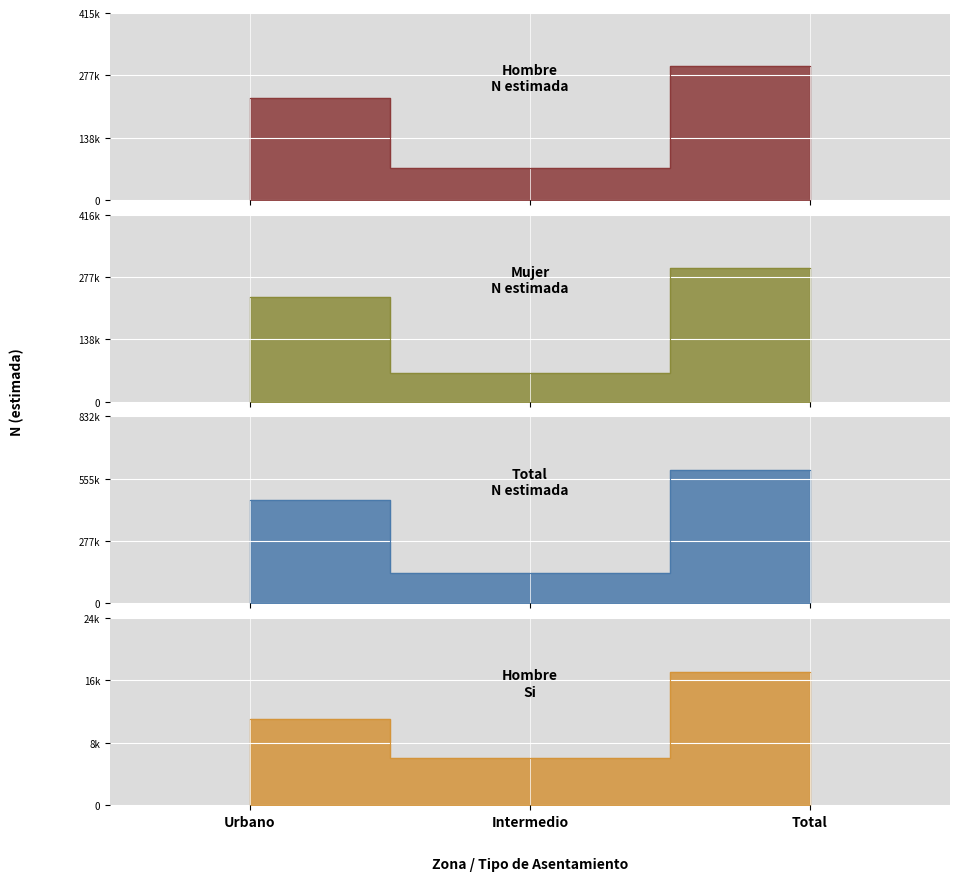

What is the value of the Total - N estimada point at the 1st from the left?

460268